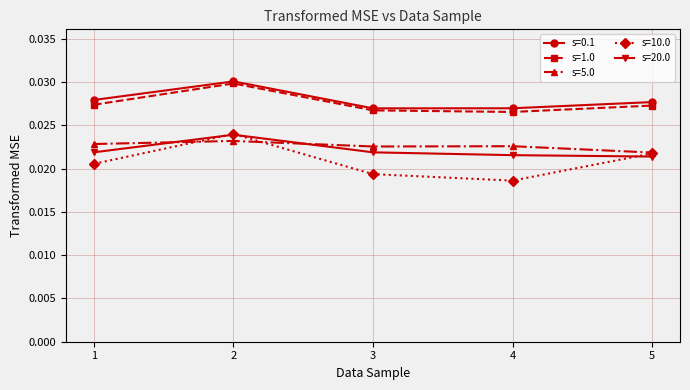

At which category does s=1.0 reach its first local peak?

2